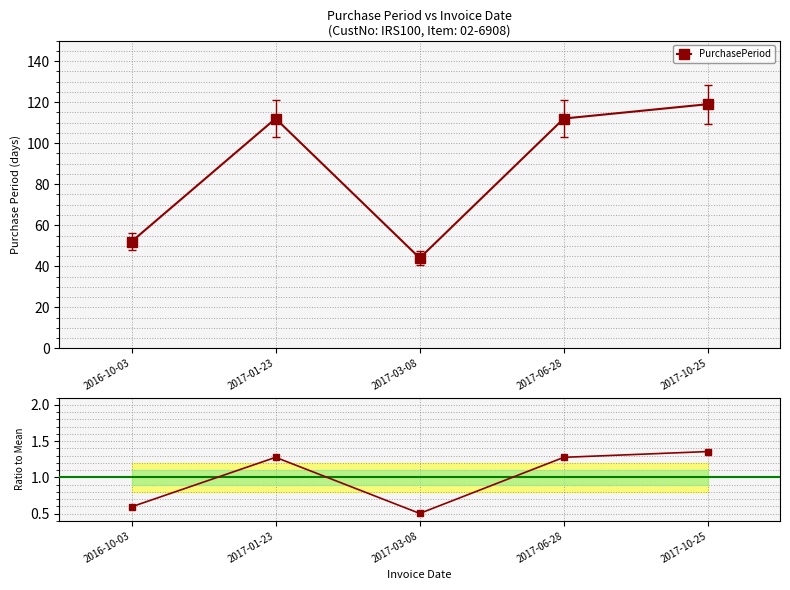

At which category does the chart reach its peak across all series?

2017-10-25